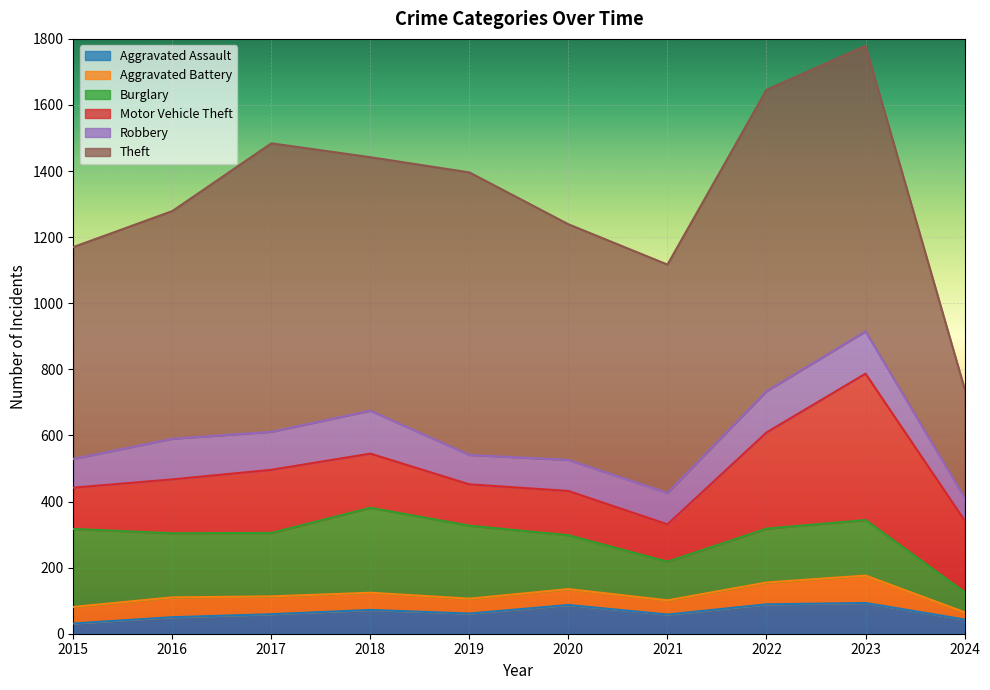

What is the difference between the Motor Vehicle Theft values at 2021 and 2018?

51